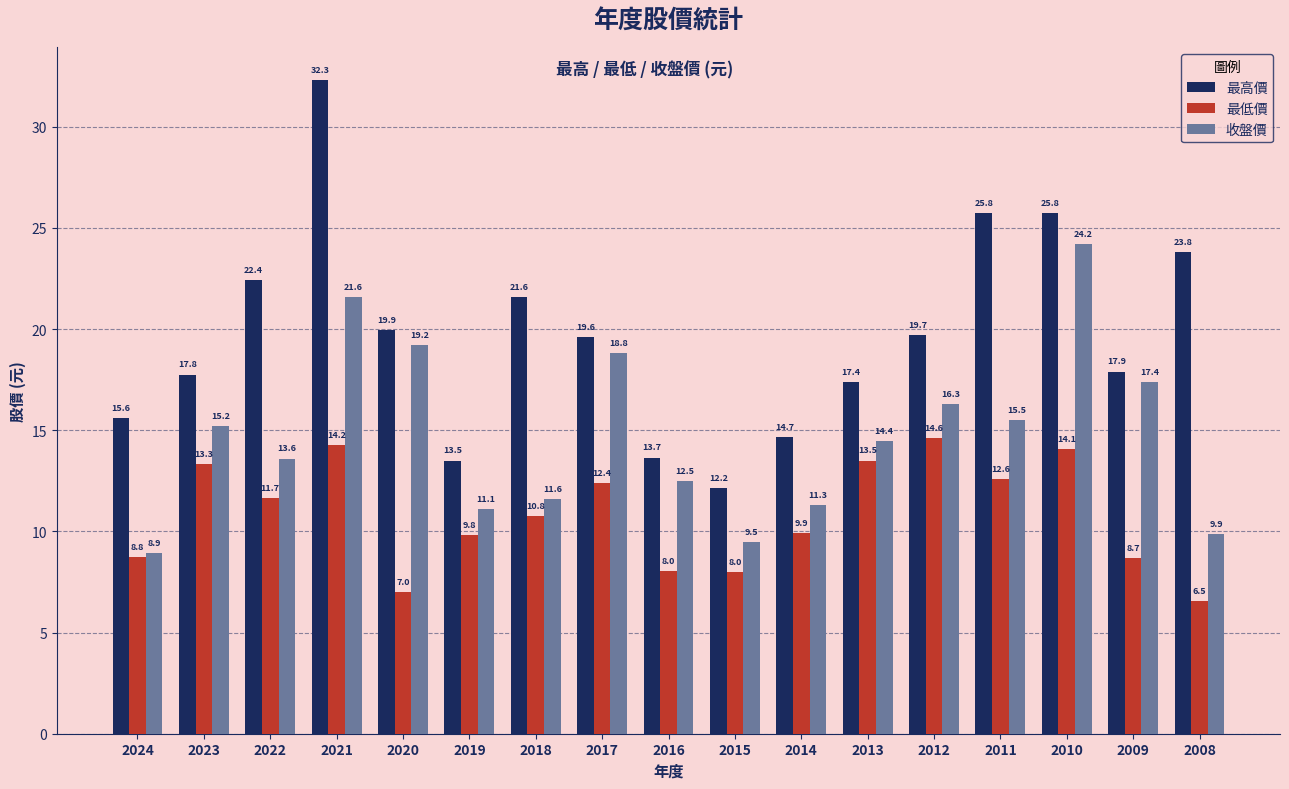

Which series has the largest range (max minus min)?

最高價